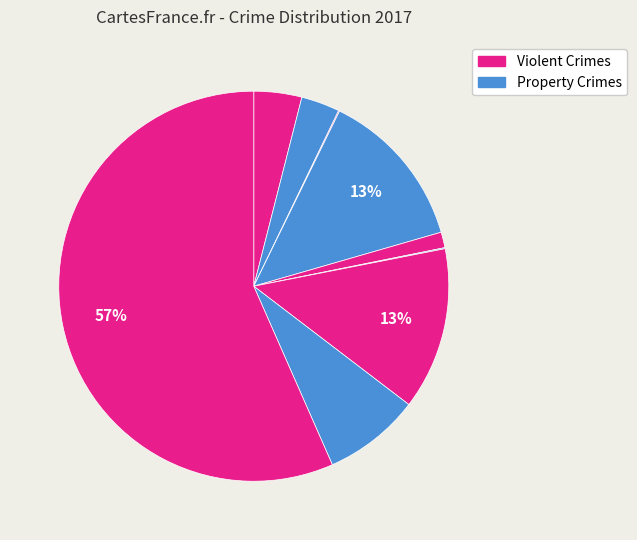

Does any single category account for the majority?

Yes